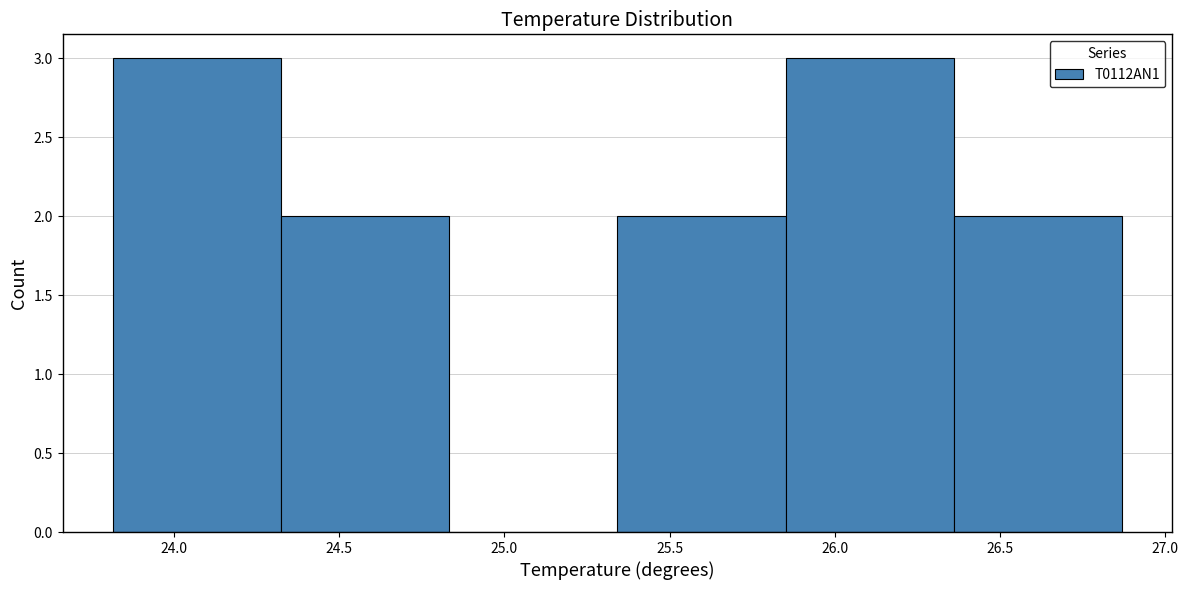

Reading left to right, list every bar in this chart as the range it spans on the x-axis followed by its height. Neither the bar edges nor the heights are printed on the chart, so give them approximately, as read against the axes.

23.80 to 24.30: 3
24.30 to 24.85: 2
24.85 to 25.35: 0
25.35 to 25.85: 2
25.85 to 26.35: 3
26.35 to 26.85: 2